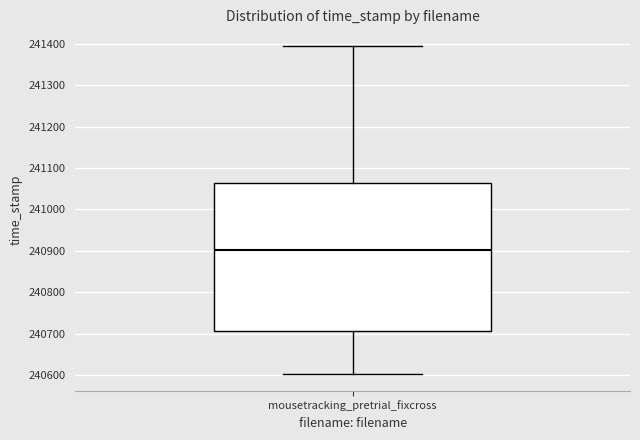

Read this box plot against the y-axis: the position of the median line, the range covered by the box, and the ends of both whiskers. The values are not printed on the chart, so give them approximately, as read against the axis.

median 240900, box 240710 to 241060, whiskers 240600 to 241400